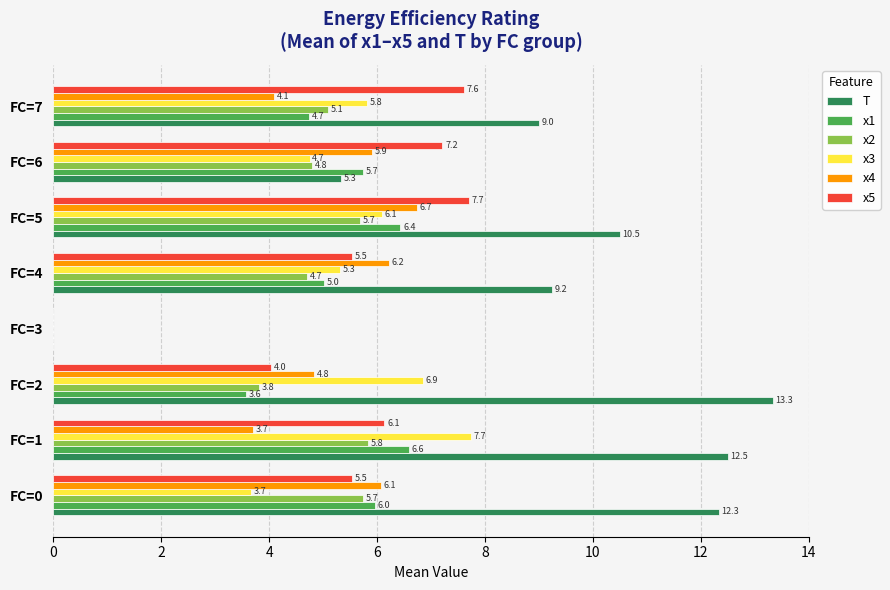

The x3 series shows 0.0 at FC=3. True or false?

True